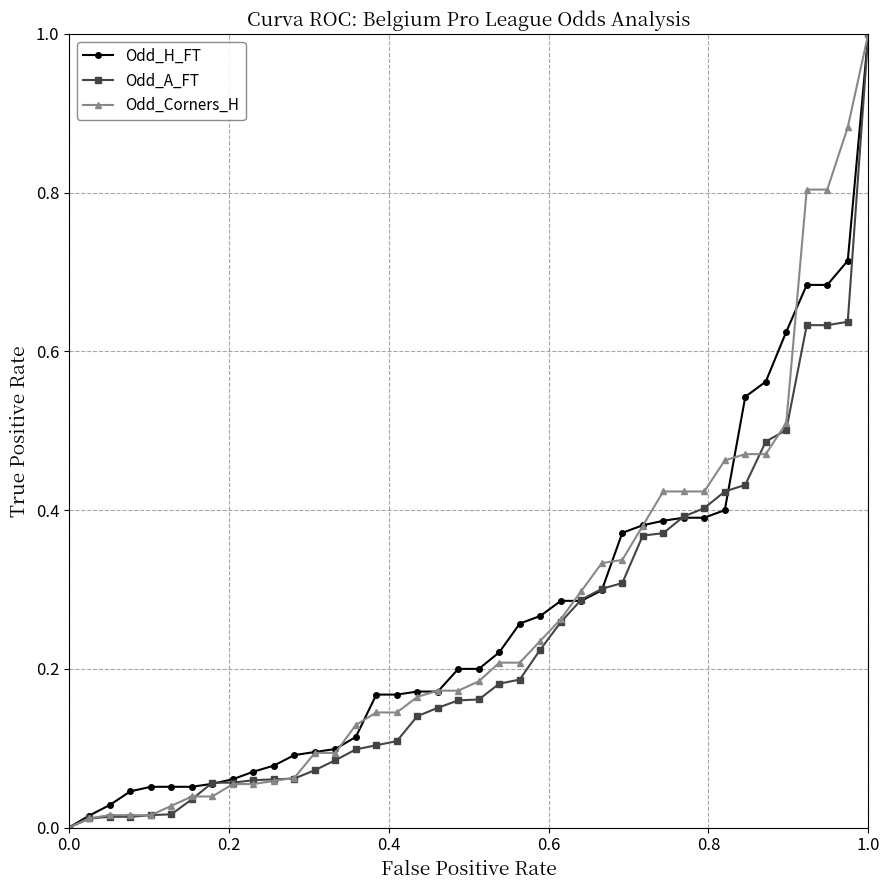

What is the difference between the second highest and minimum values in the Odd_H_FT series?

0.7